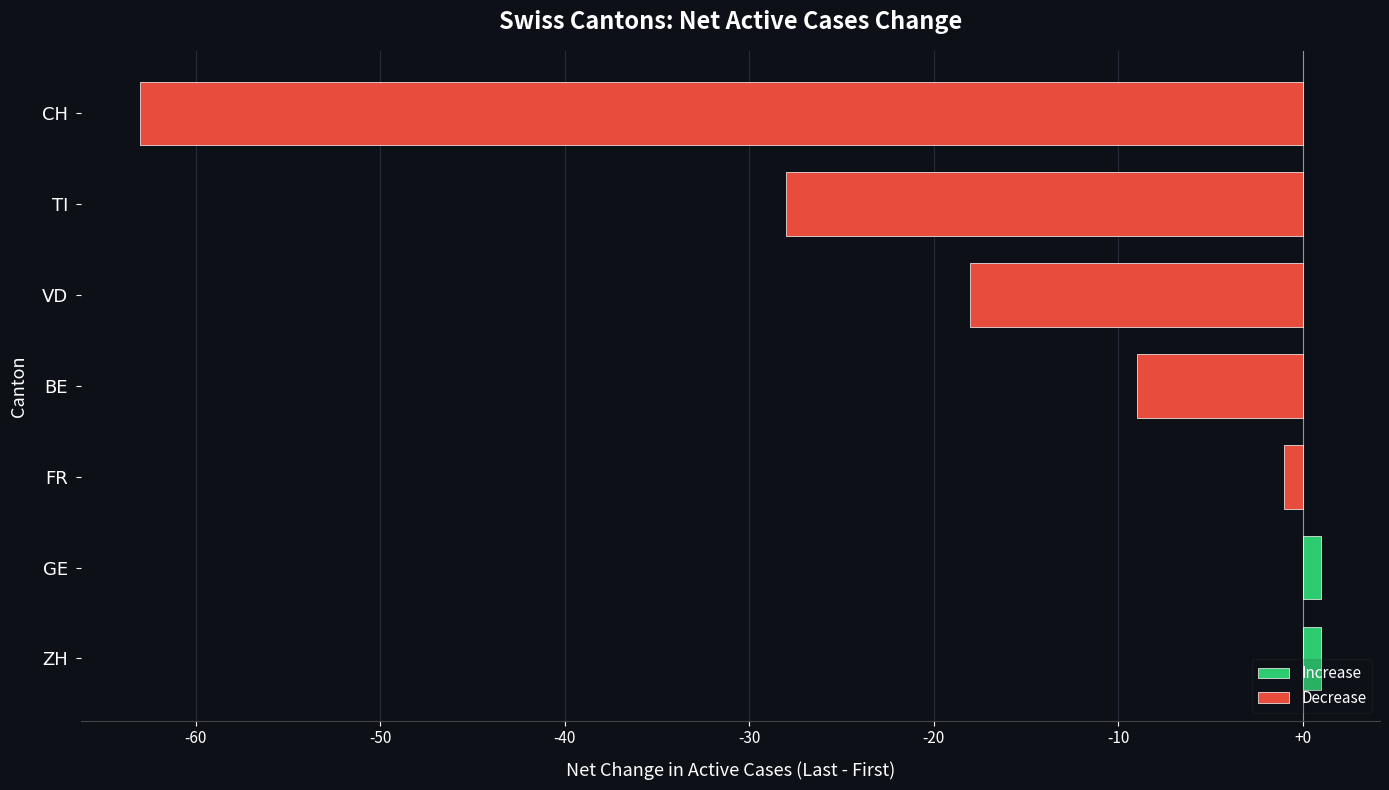

At which label is the value closest to -31?

TI